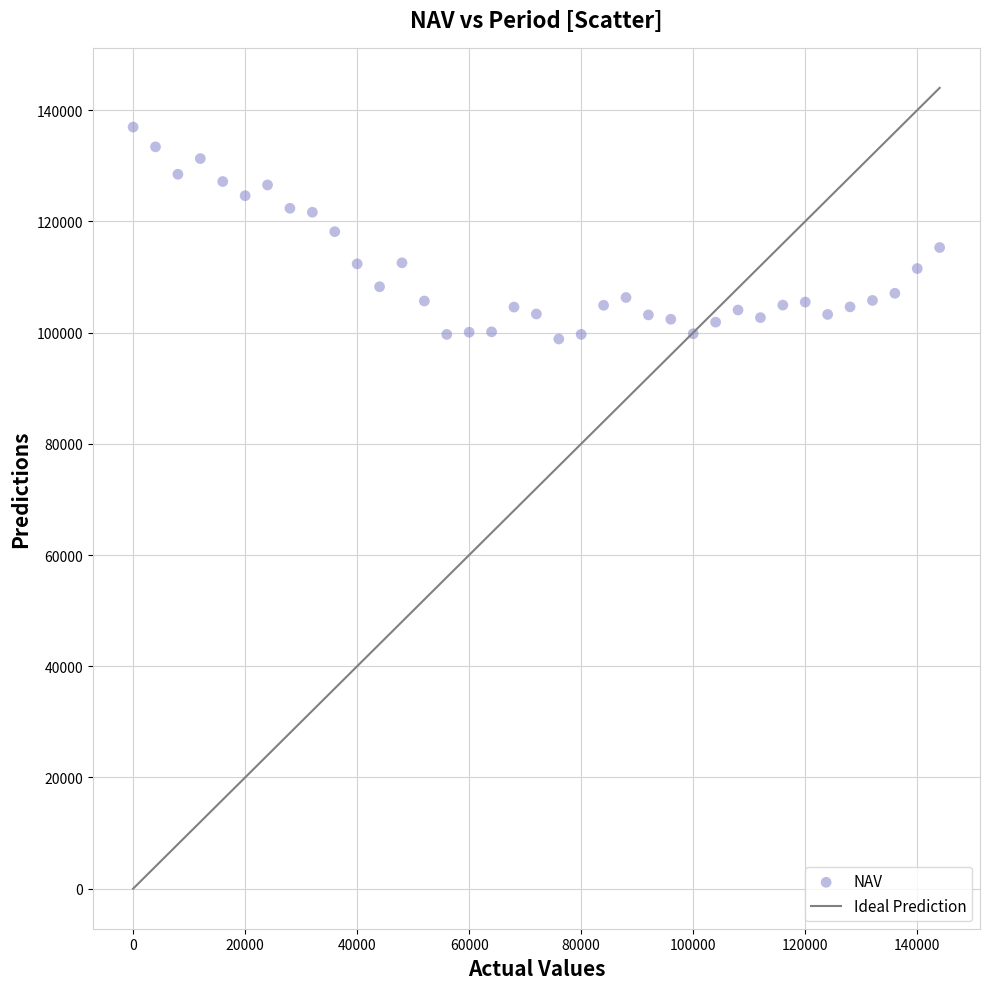

What is the range of Y values (max minus min)?

38109.0